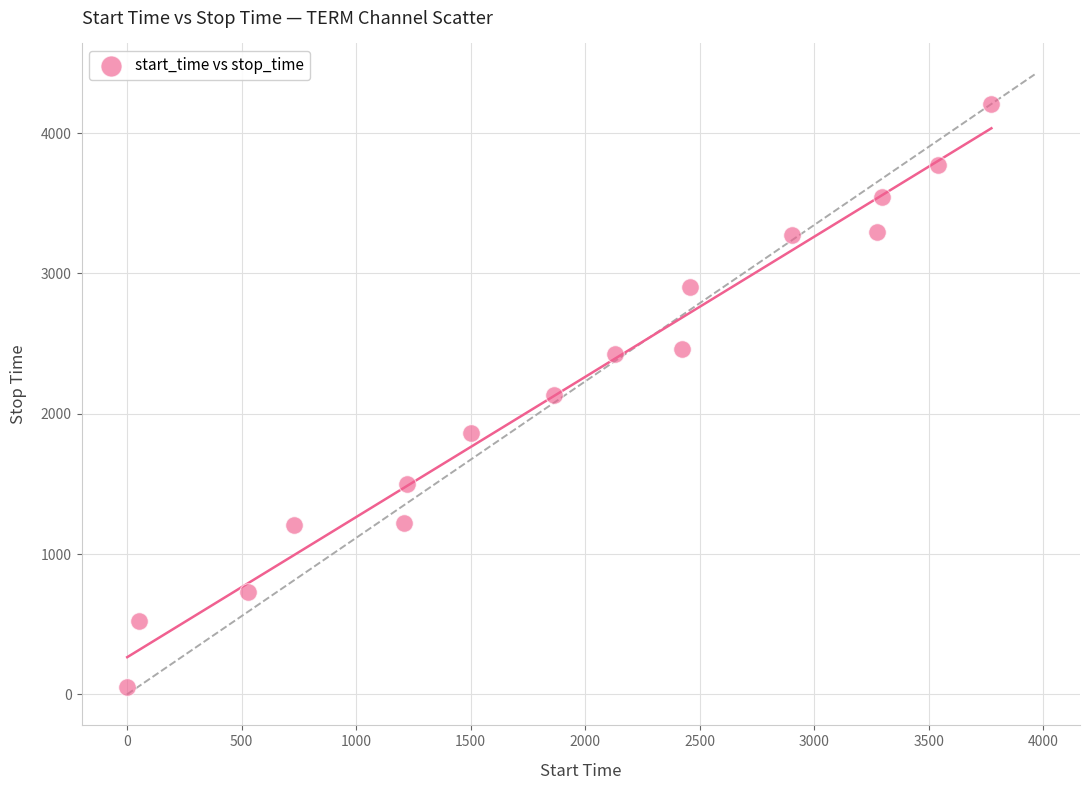

What is the range of Y values (max minus min)?

4156